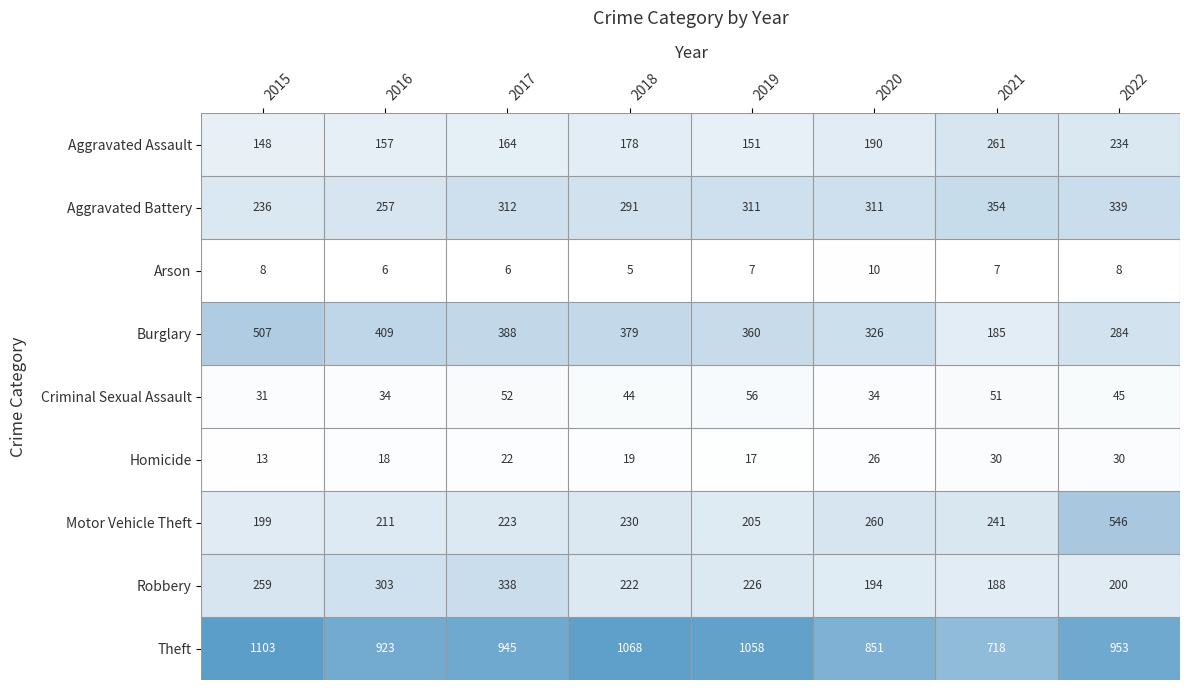

Which series has the largest total across all categories?

Theft